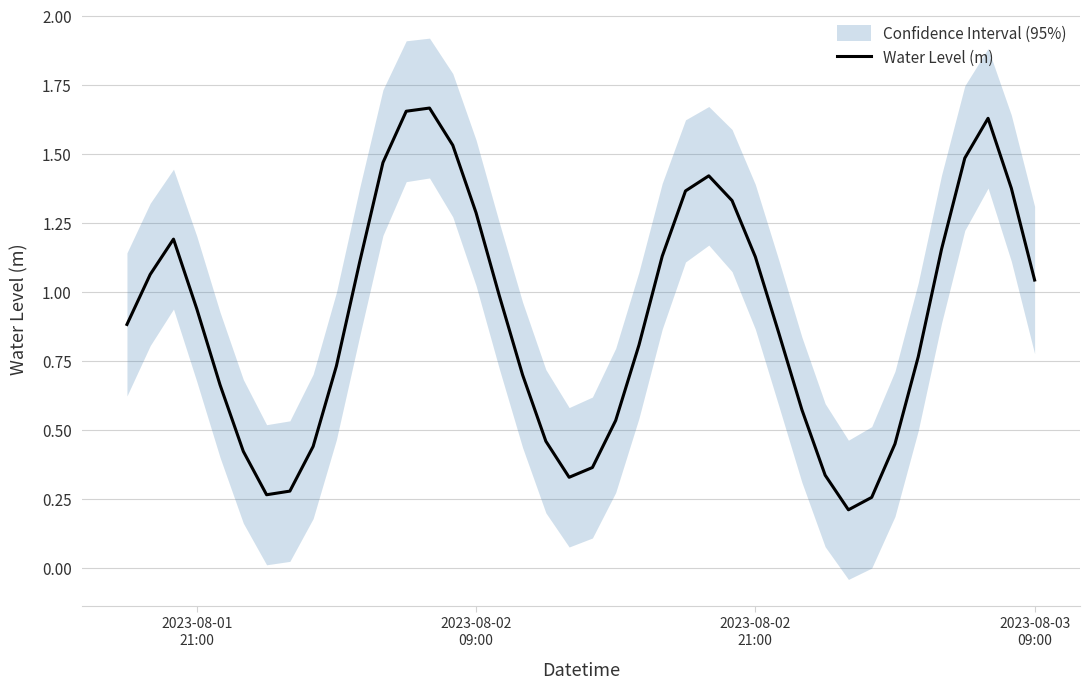

How many points are higher than both their immediate neighbors (excluding endpoints)?

4